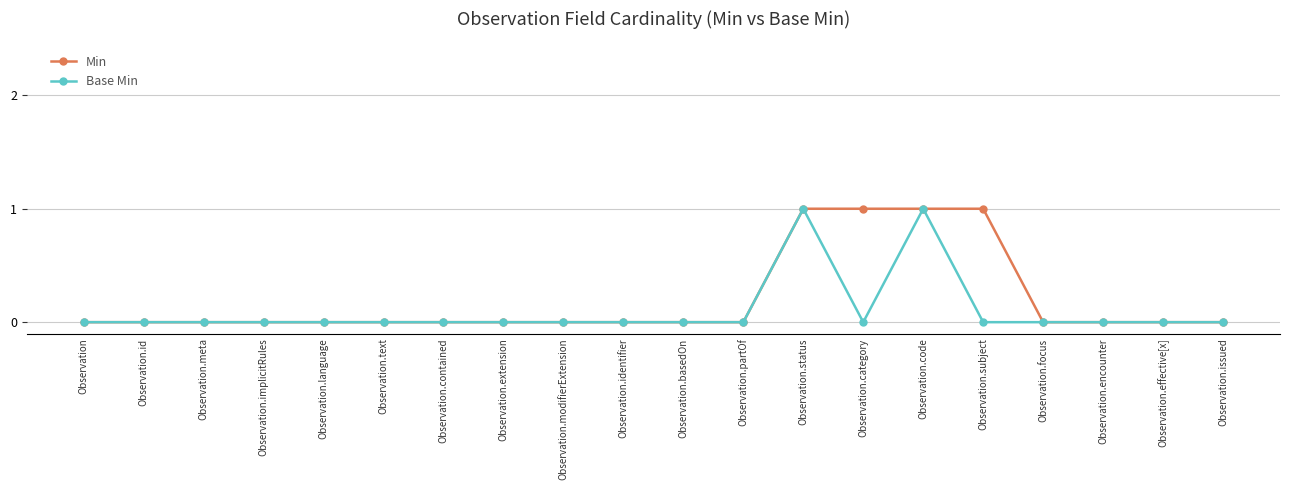

What is the label of the 12th point from the left?

Observation.partOf